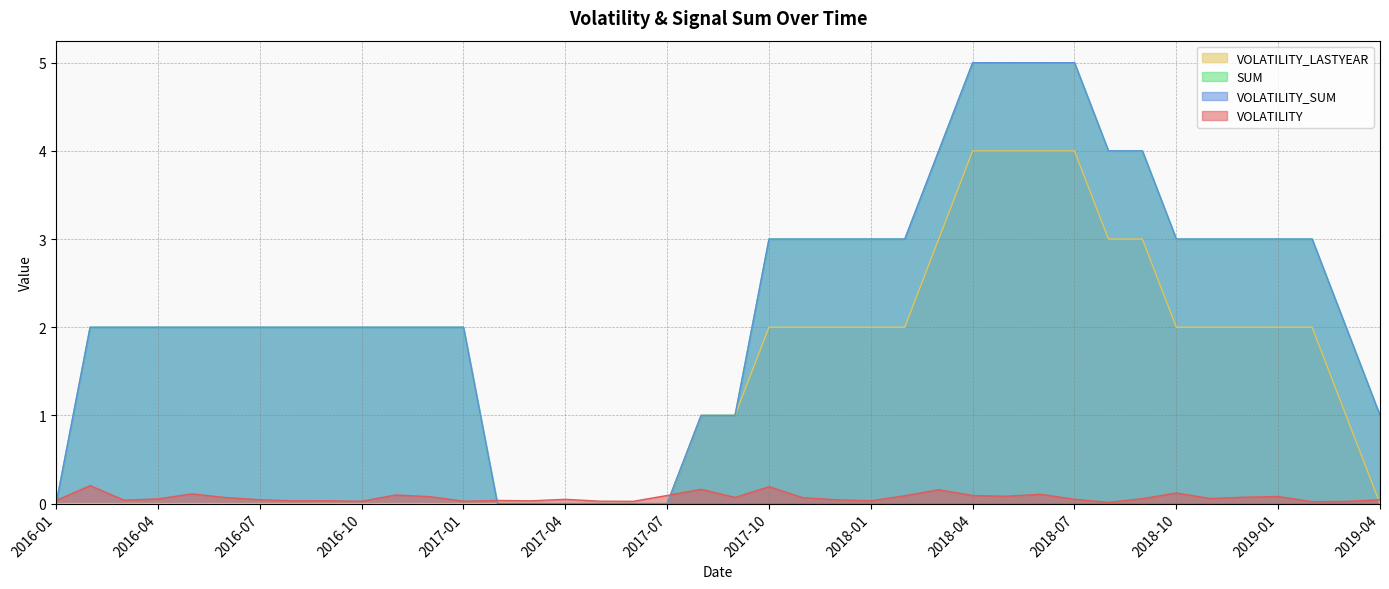

At how many categories does at least one series exceed 0?

40